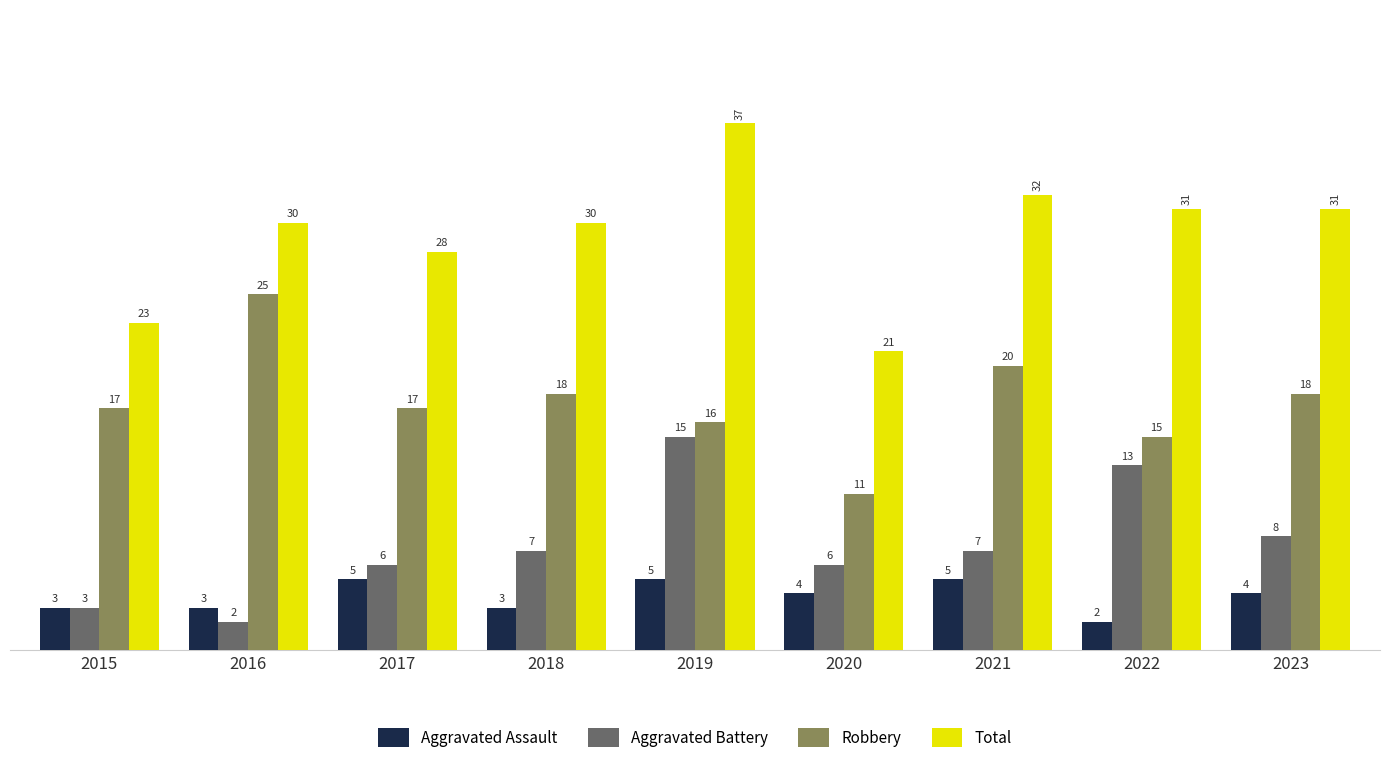

True or false: Aggravated Battery has a value of 3 at 2015.

True